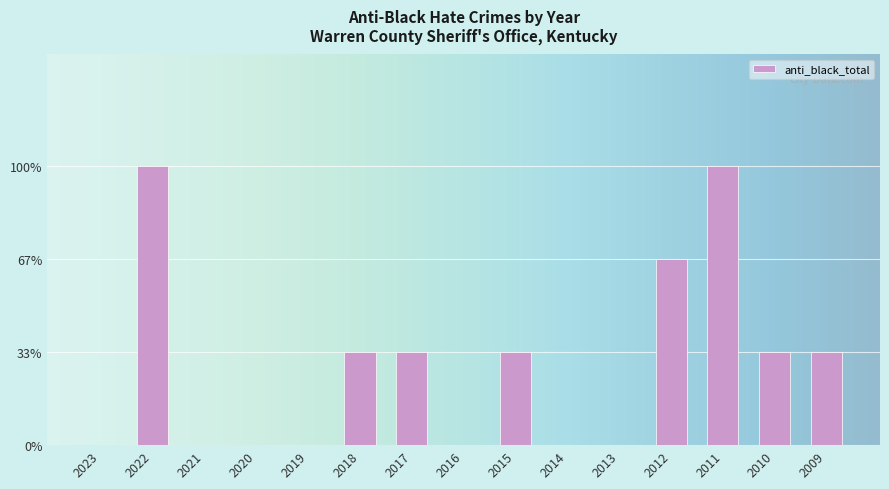

What is the greatest value displayed?

3